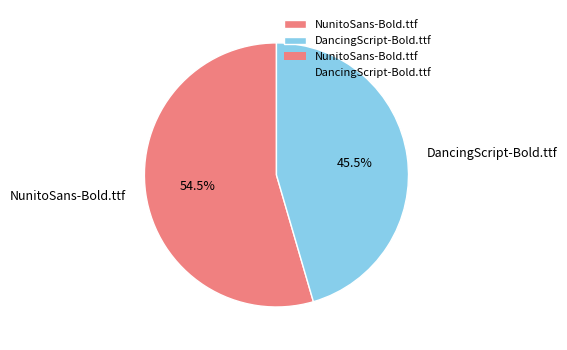

Which slice is the largest?

NunitoSans-Bold.ttf